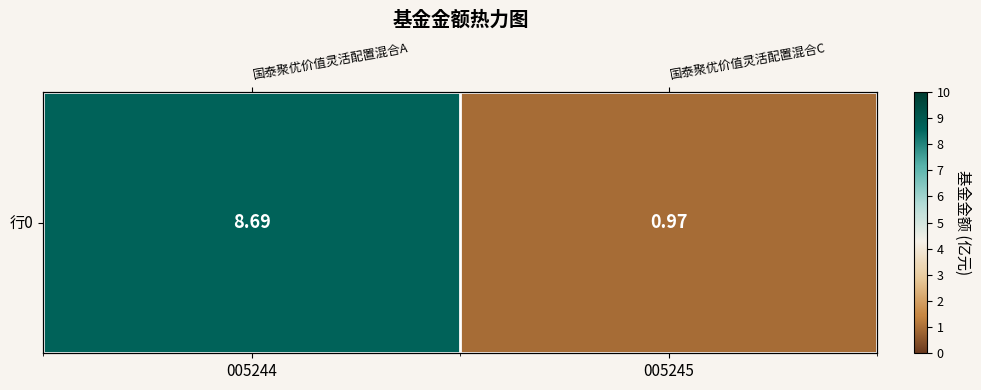

Which category has the highest value across all series?

005244